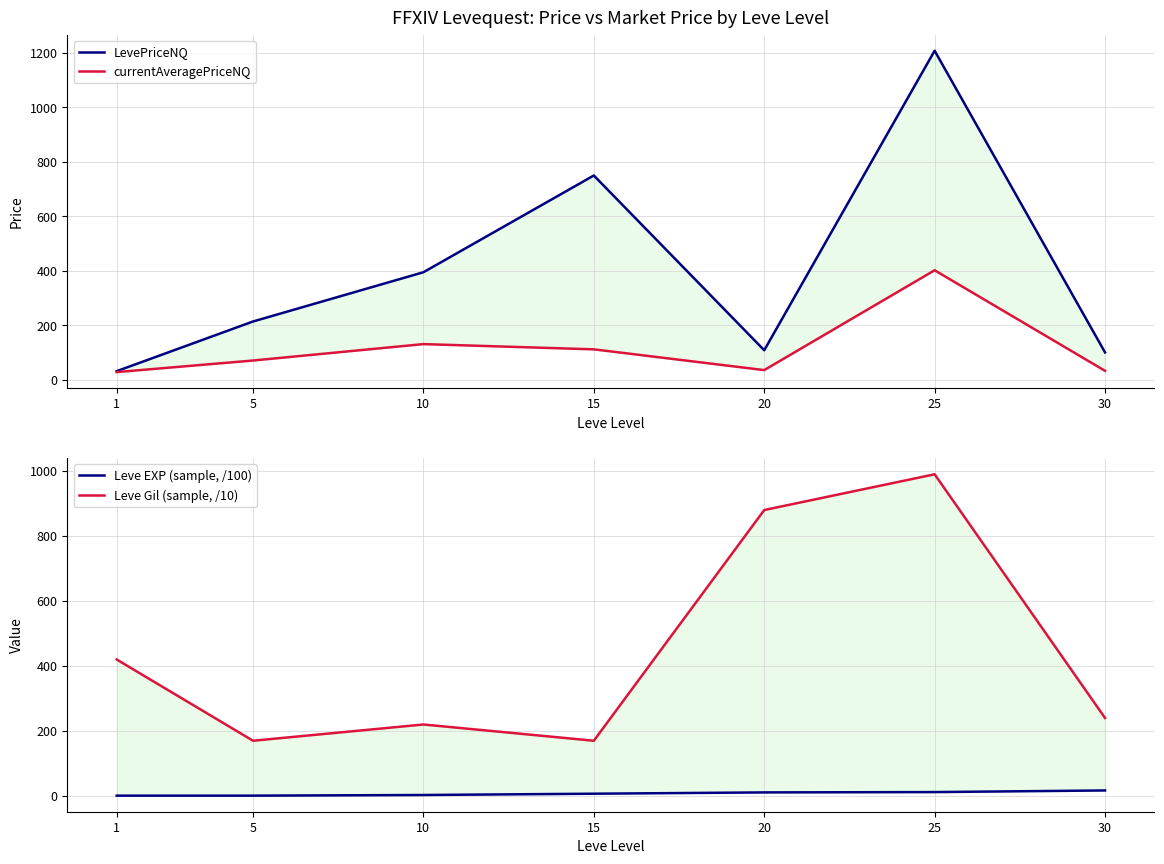

True or false: currentAveragePriceNQ and Leve Gil (sample, /10) intersect in this chart.

False